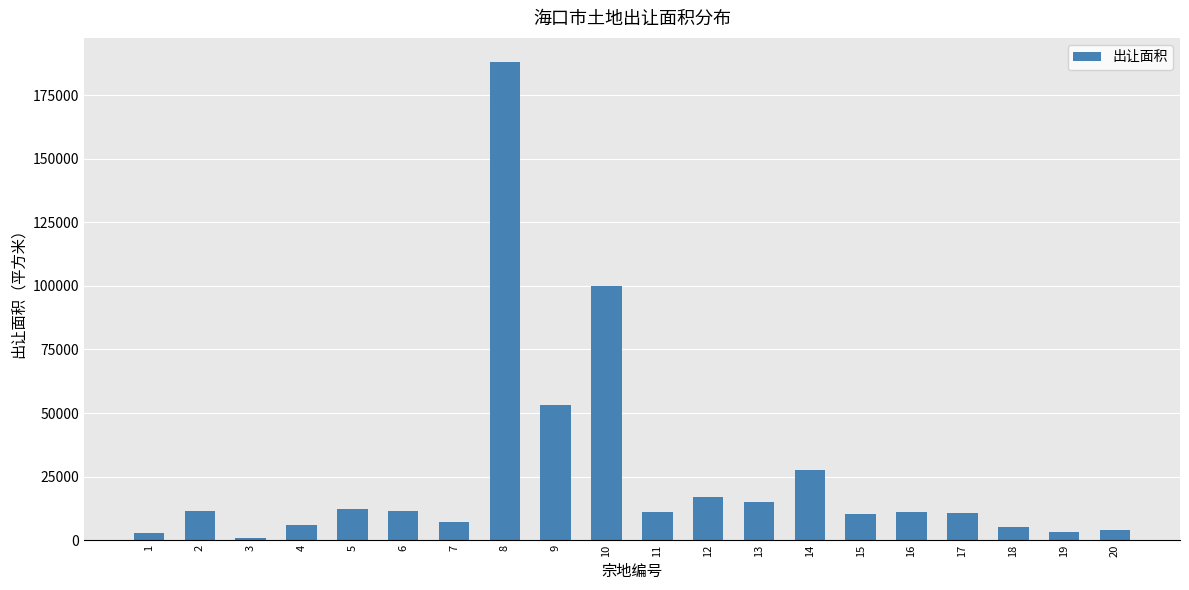

What is the difference between the maximum and minimum values?

187364.8